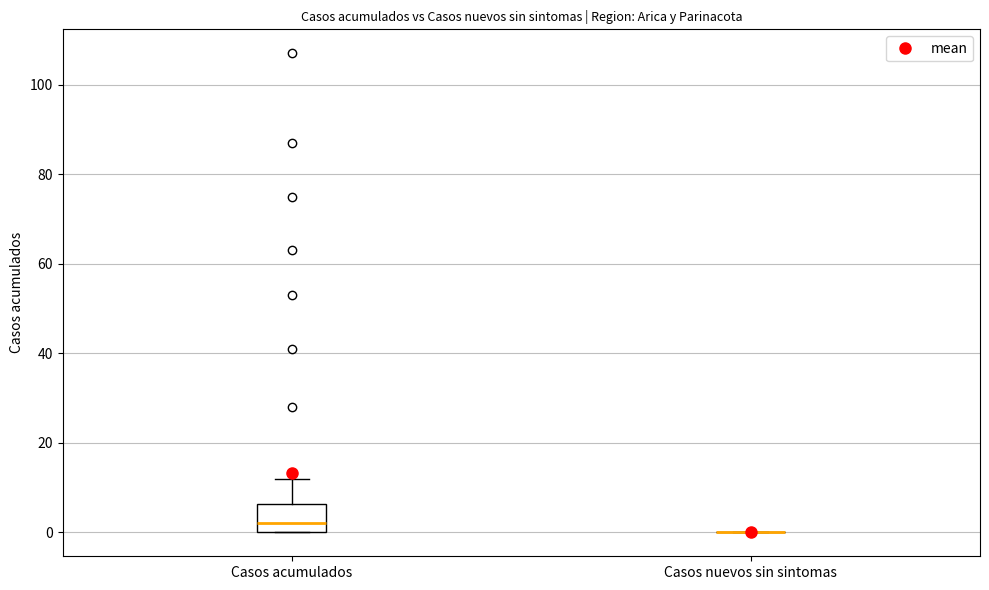

Reading left to right, transcribe this box plot: for each box, give where its median line is, the range the box spans, and where its two whiskers end, as read against the y-axis. The values are not printed on the chart, so give them approximately, as read against the axis.

Casos acumulados: median 2, box 0 to 6, whiskers 0 to 12
Casos nuevos sin sintomas: box collapsed to a line at 0, whiskers 0 to 0